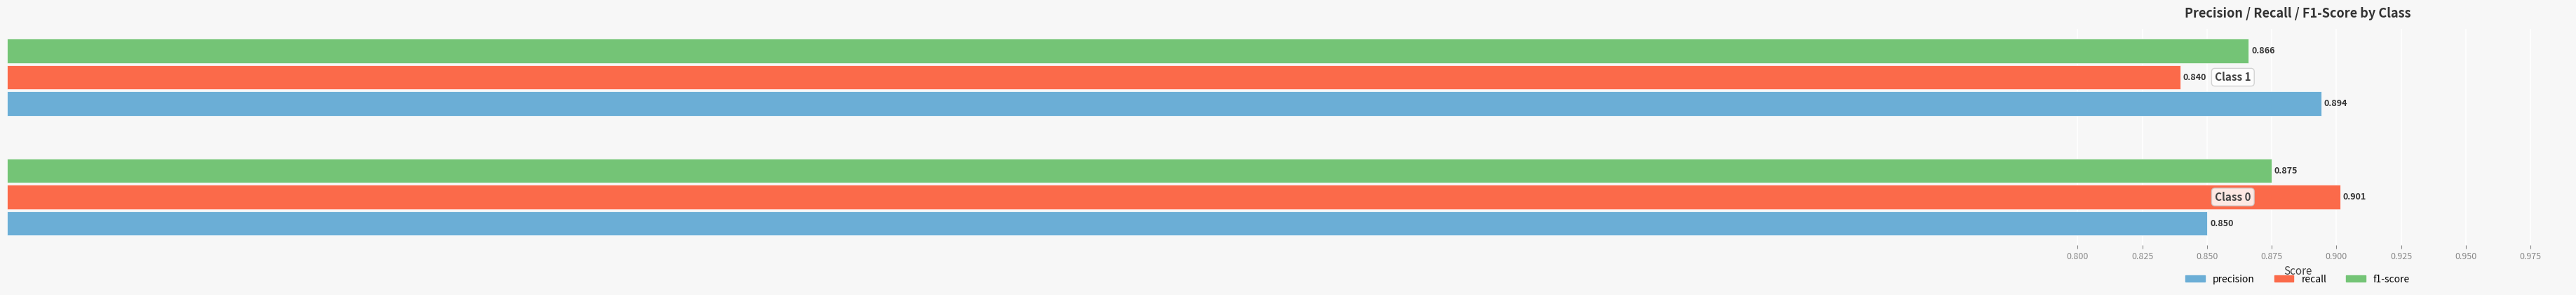

Which series has the widest spread of values?

recall